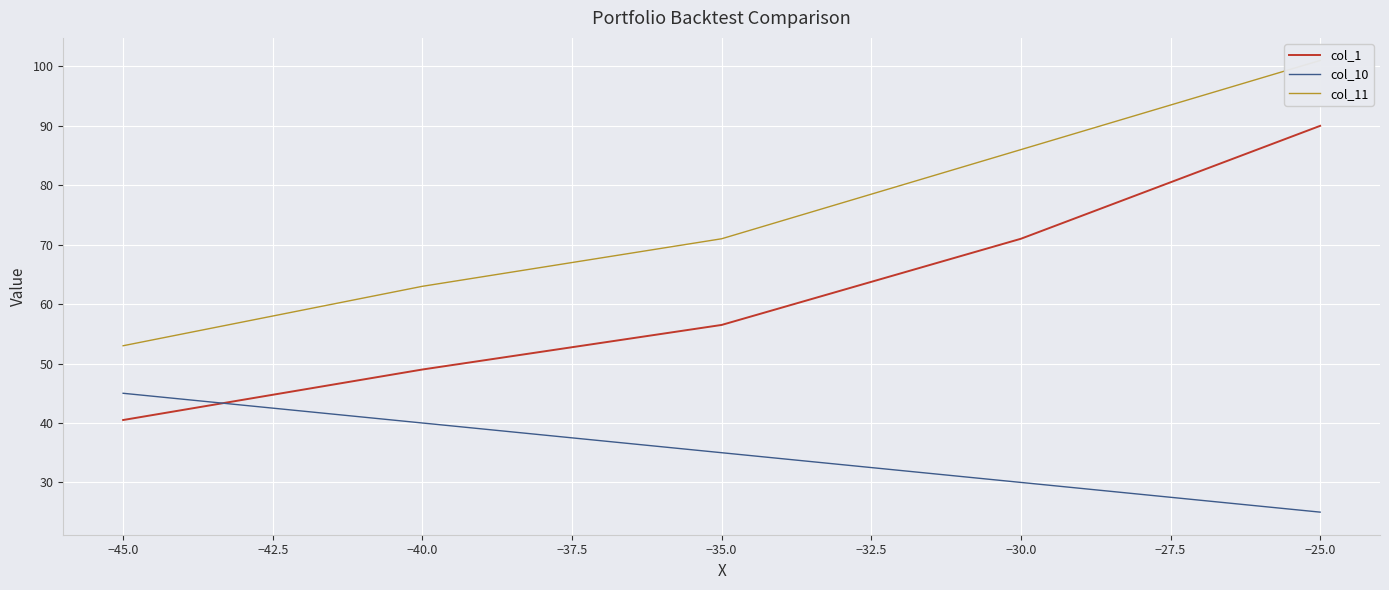

True or false: col_1 has a value of 71.0 at −30.0.

True